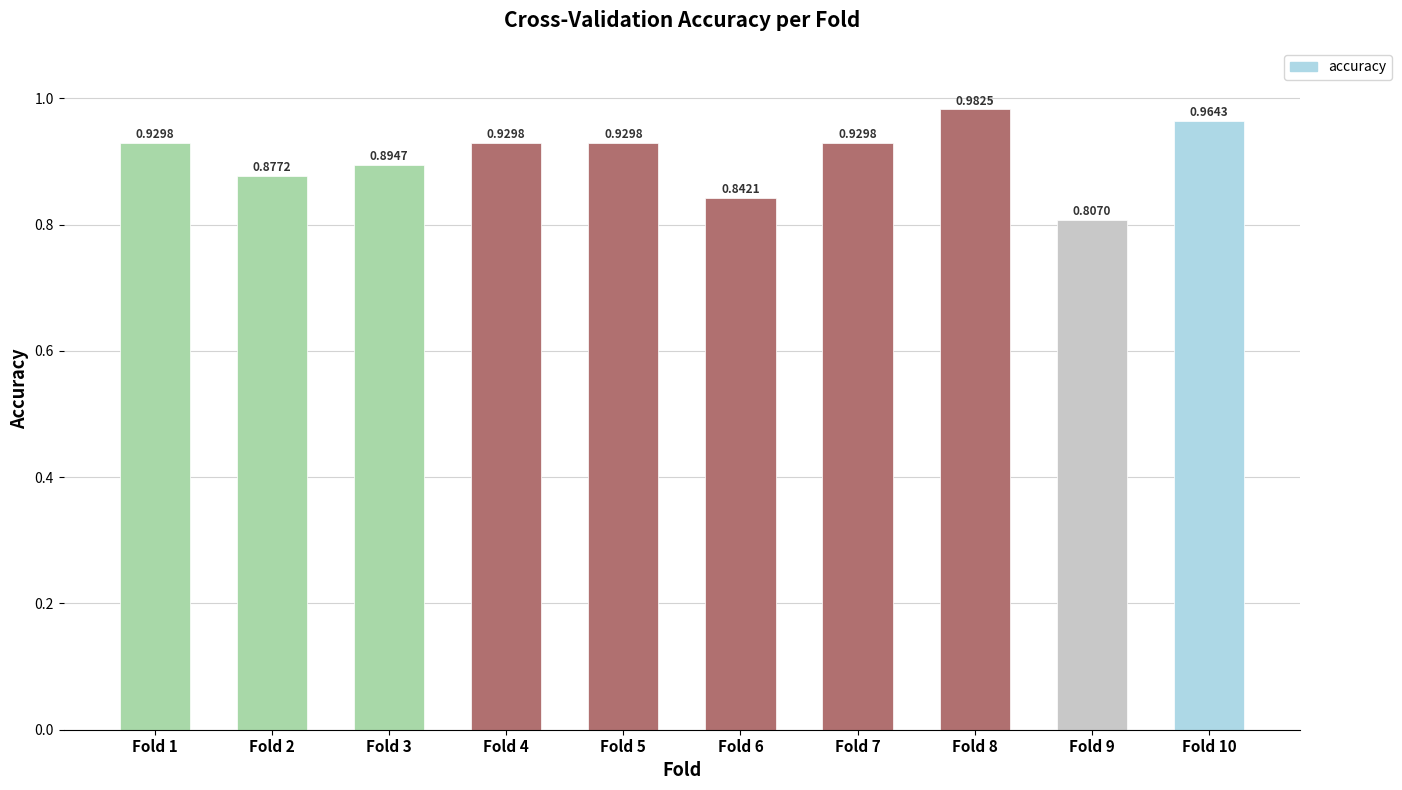

How many bars are there in total?

10